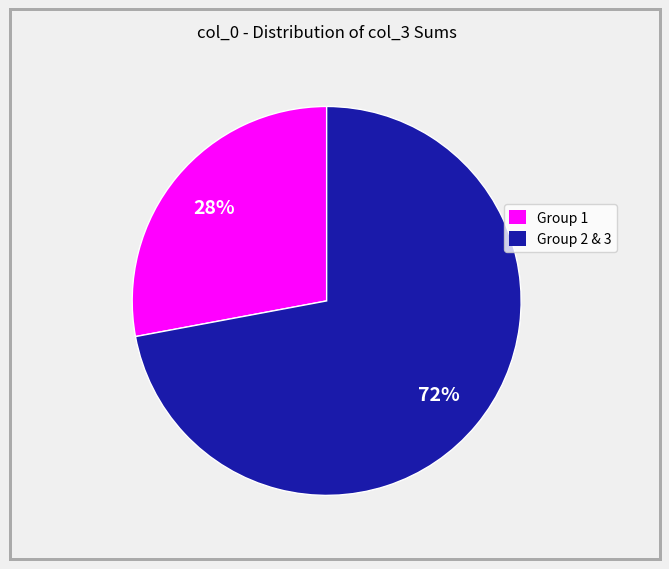

How many segments does this pie chart have?

2